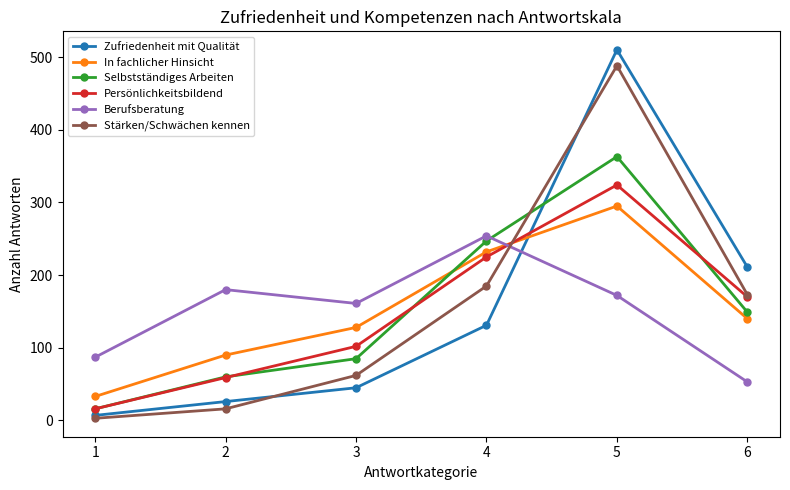

Between which two adjacent categories do Stärken/Schwächen kennen and Berufsberatung first intersect?

4 and 5